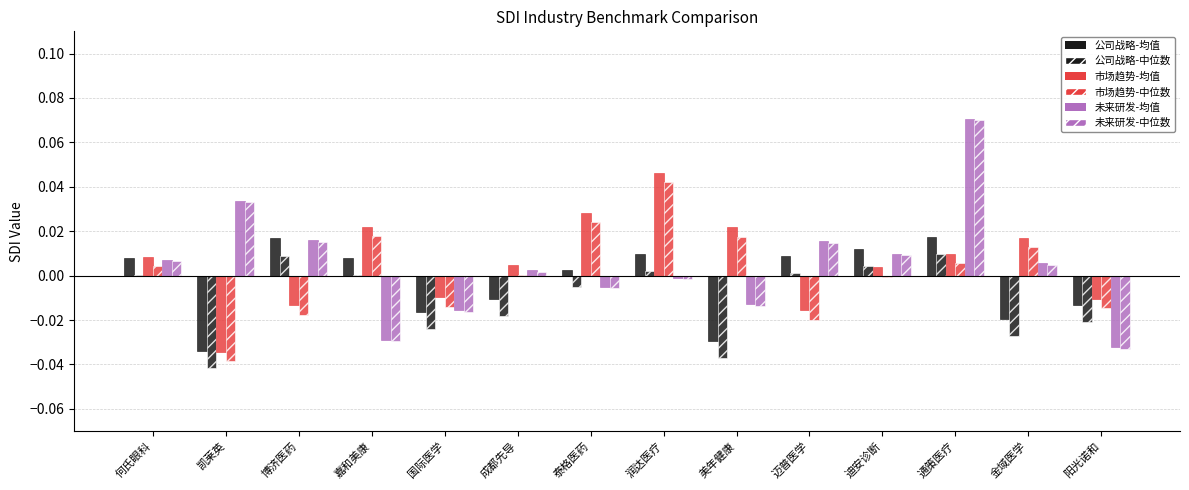

How many groups of bars are there?

14